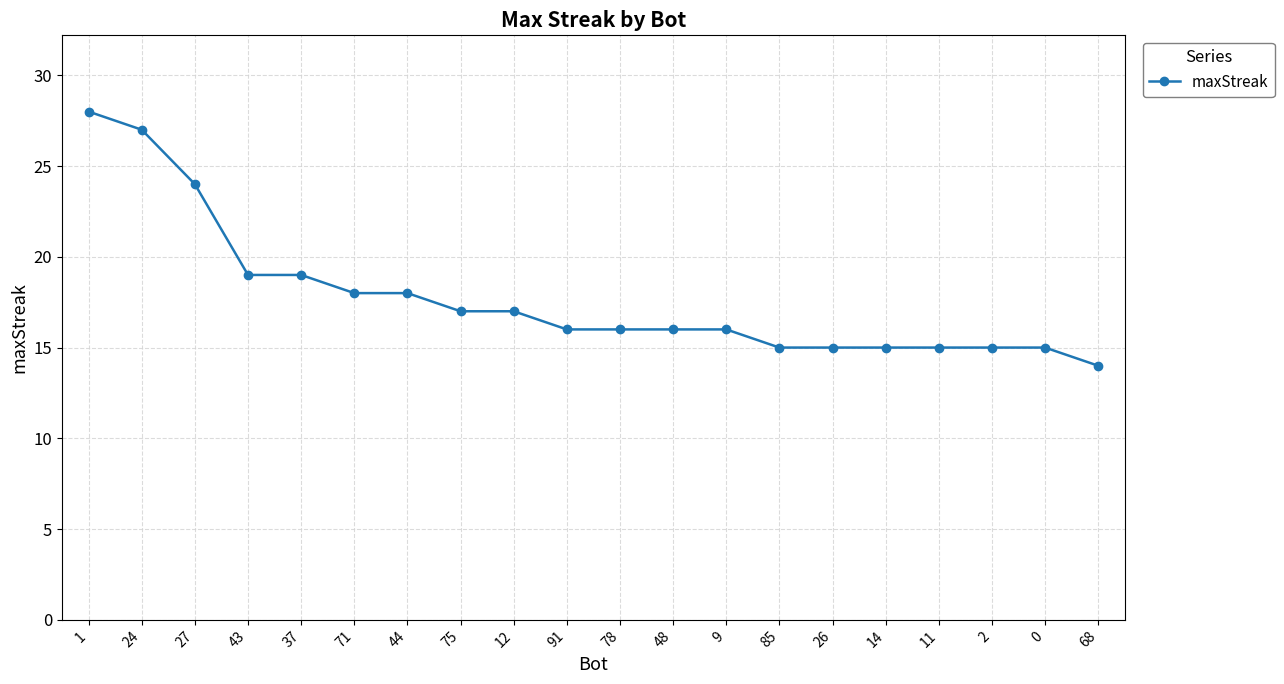

What is the value of the 1st point from the left?

28